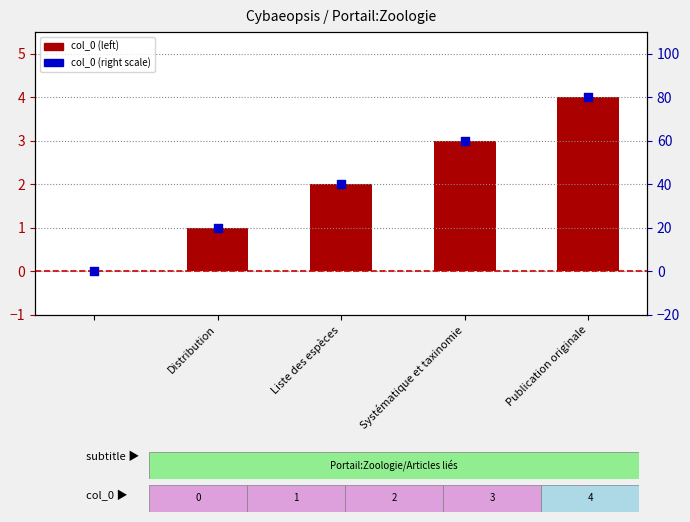

Which series has the largest Y range (max minus min)?

col_0 (right scale)